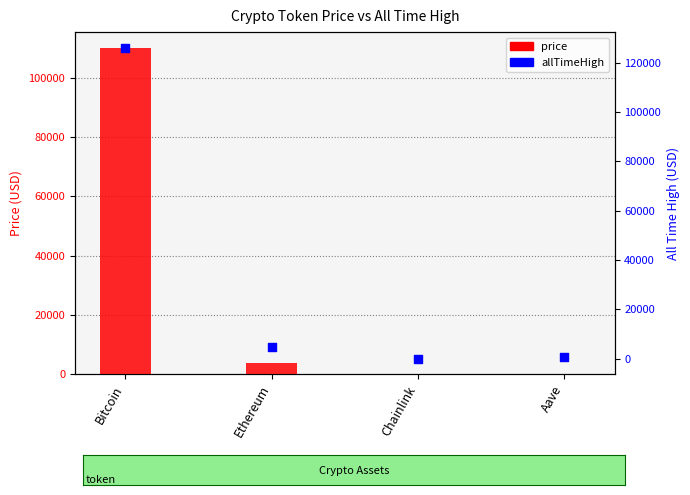

Which series has the largest total across all categories?

allTimeHigh